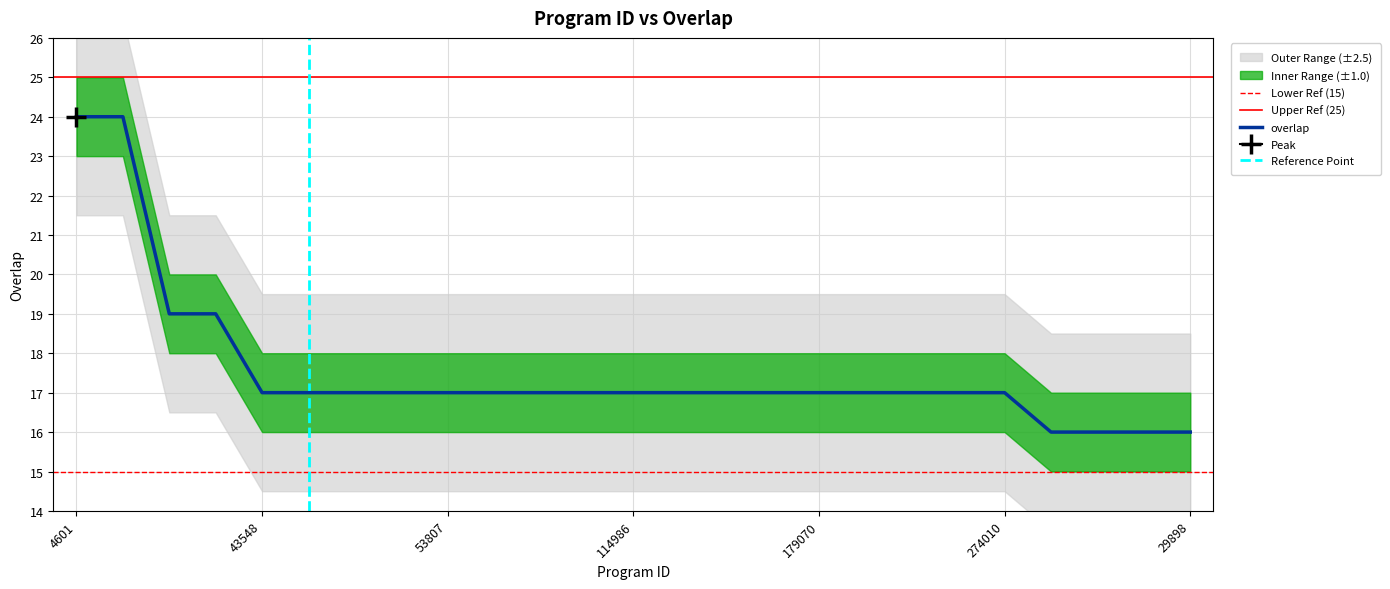

How many categories are shown in the chart?

25